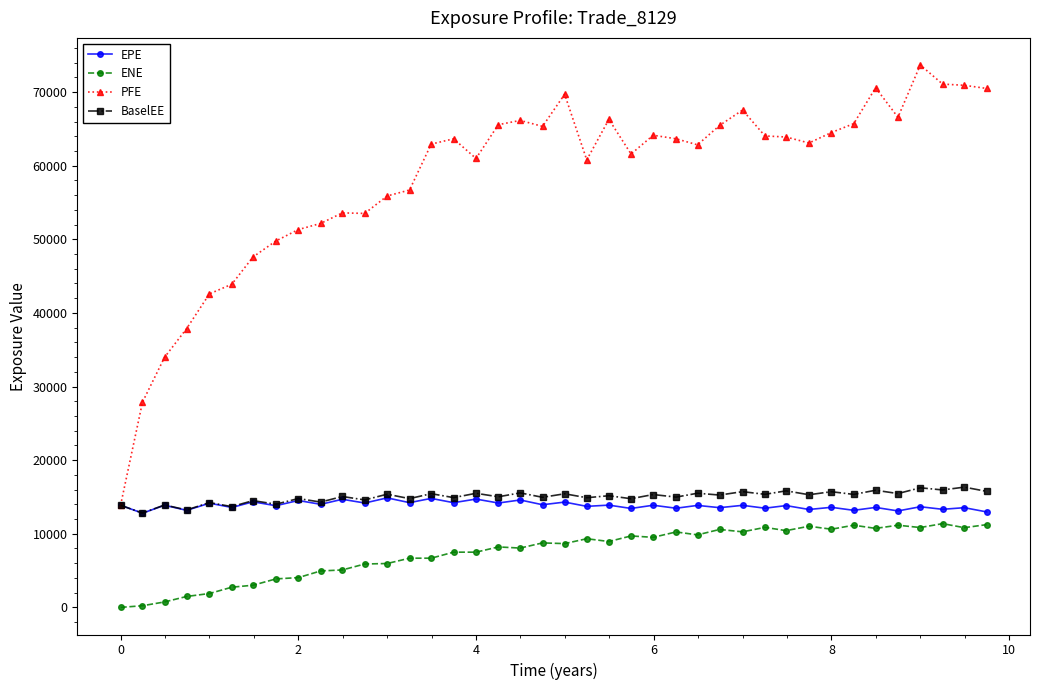

Which series has the largest range (max minus min)?

PFE